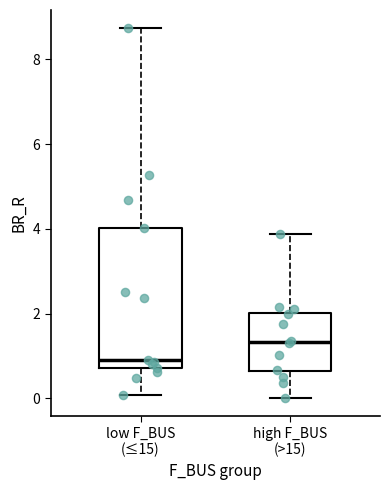

Which box's median line is the lowest?

low F_BUS (≤15)